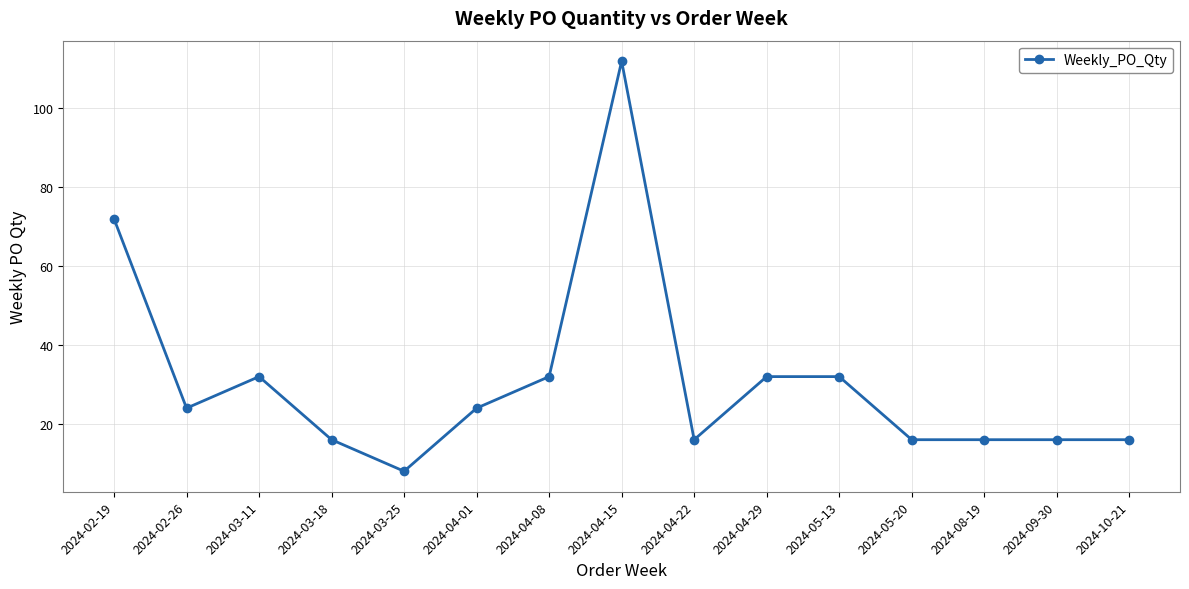

Count the number of data series in this chart.

1